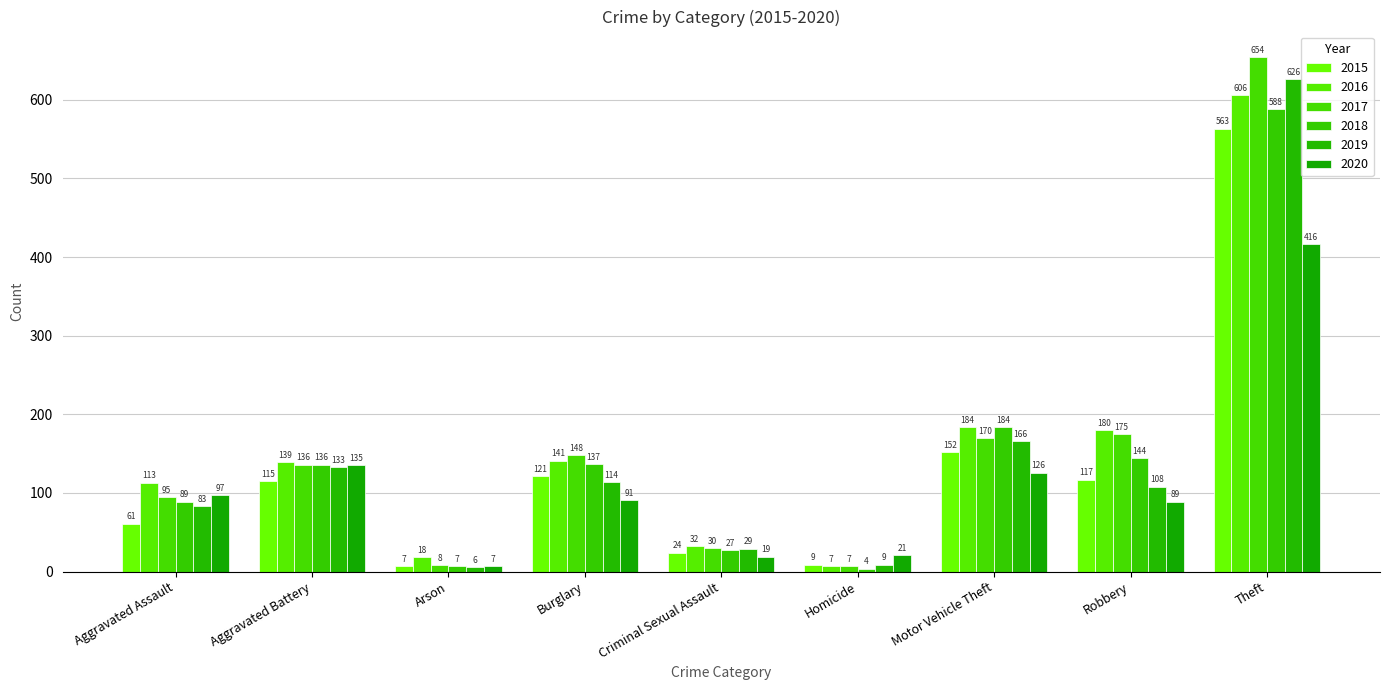

At how many categories does at least one series exceed 175?

3